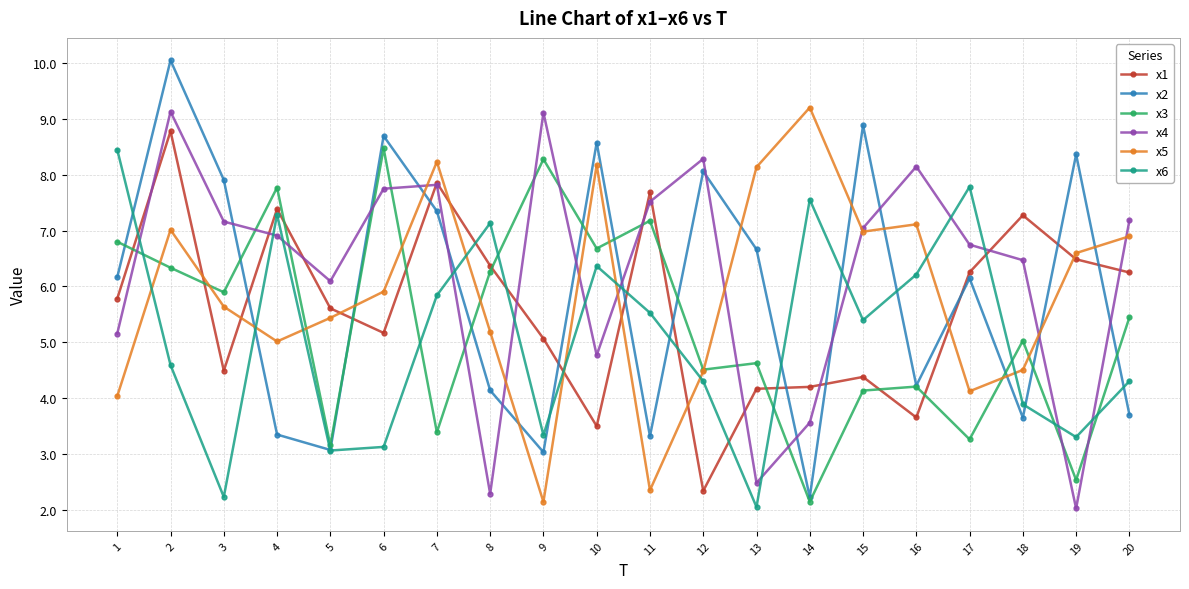

True or false: x3 has more than 0 points higher than both neighbors.

True